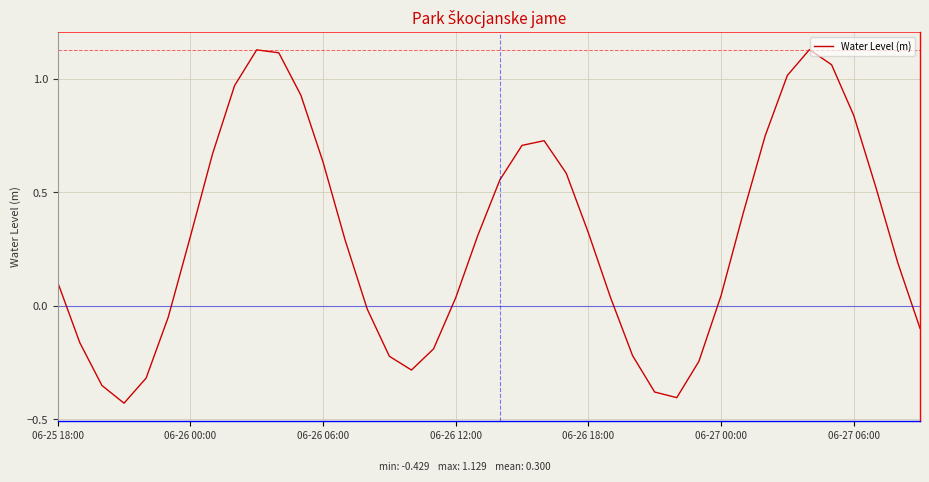

How many lines are shown in the chart?

1